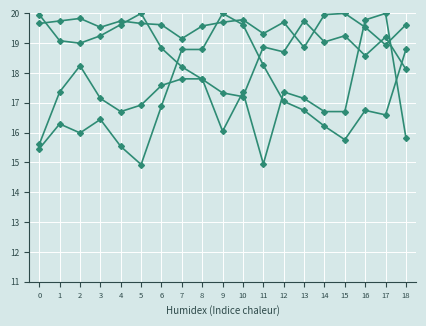

Which has a higher value, 12 or 16?

12